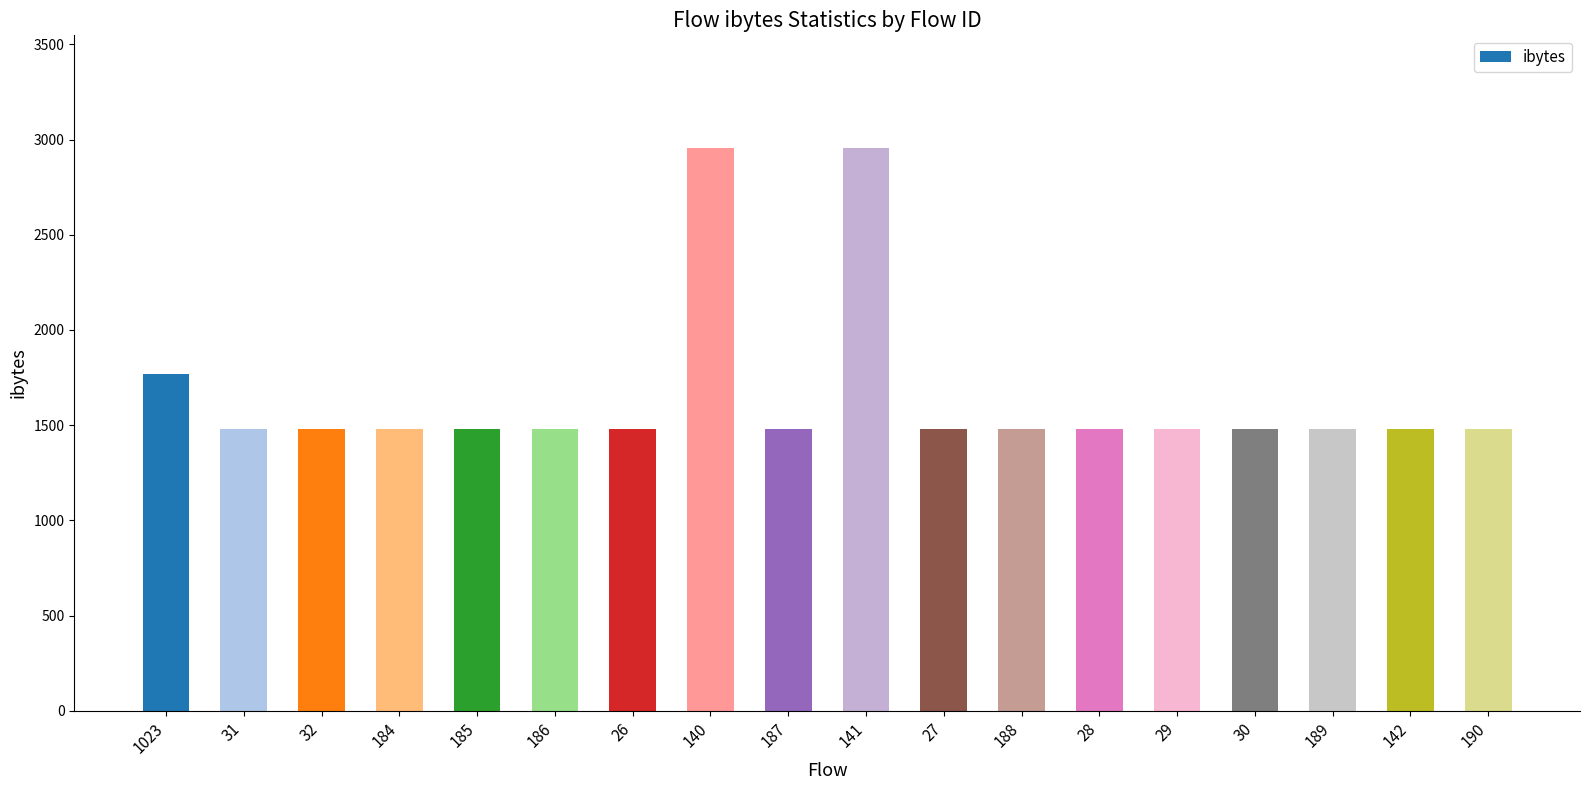

Which has a higher value, 141 or 187?

141